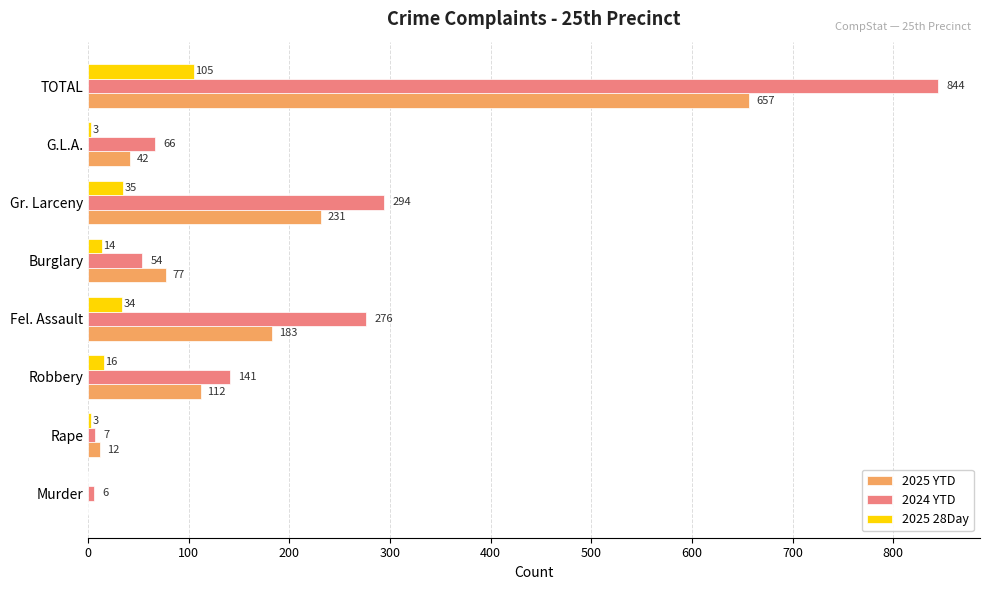

Count the number of data series in this chart.

3